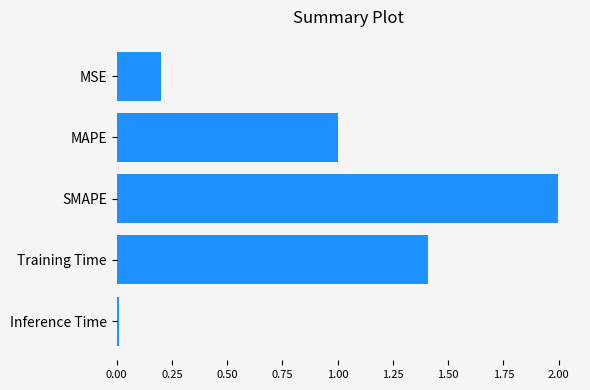

What is the sum of all values?

4.6